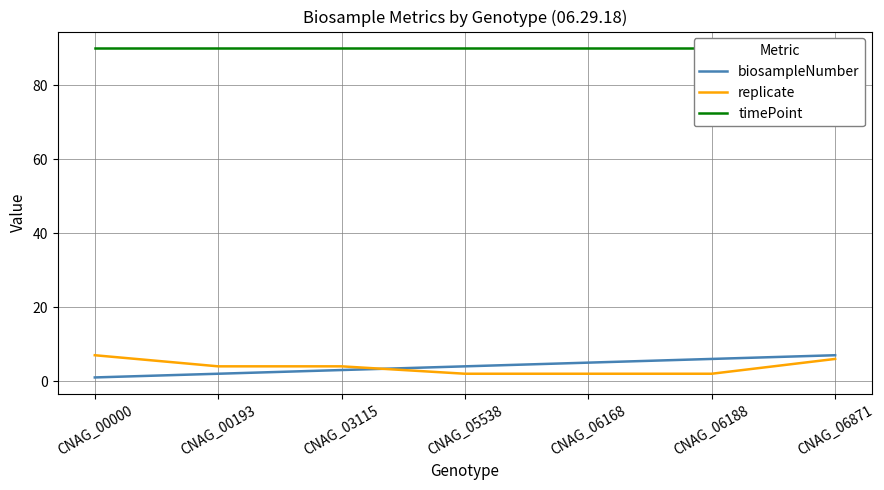

How many lines are shown in the chart?

3